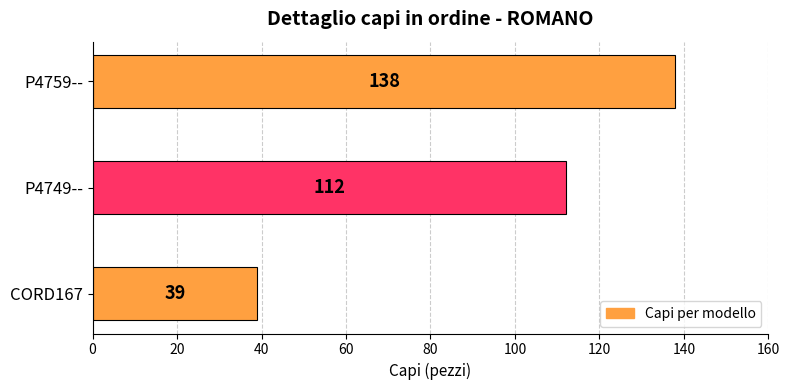

Reading top to bottom, what are all the values shown in this chart?

138	112	39